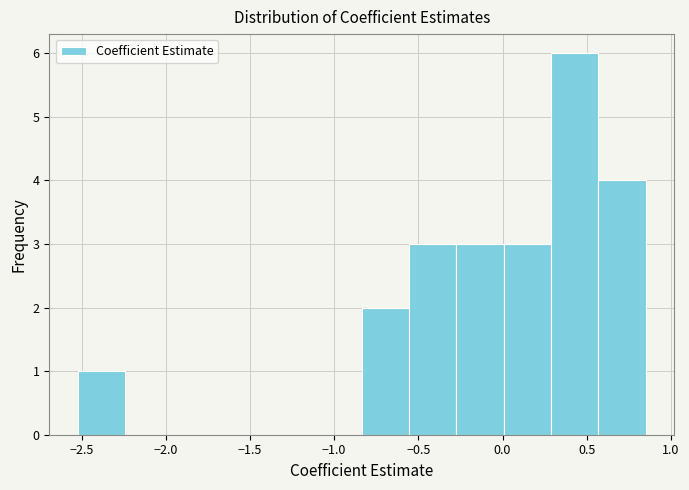

Which range on the x-axis has the tallest bar?

0.30 to 0.55